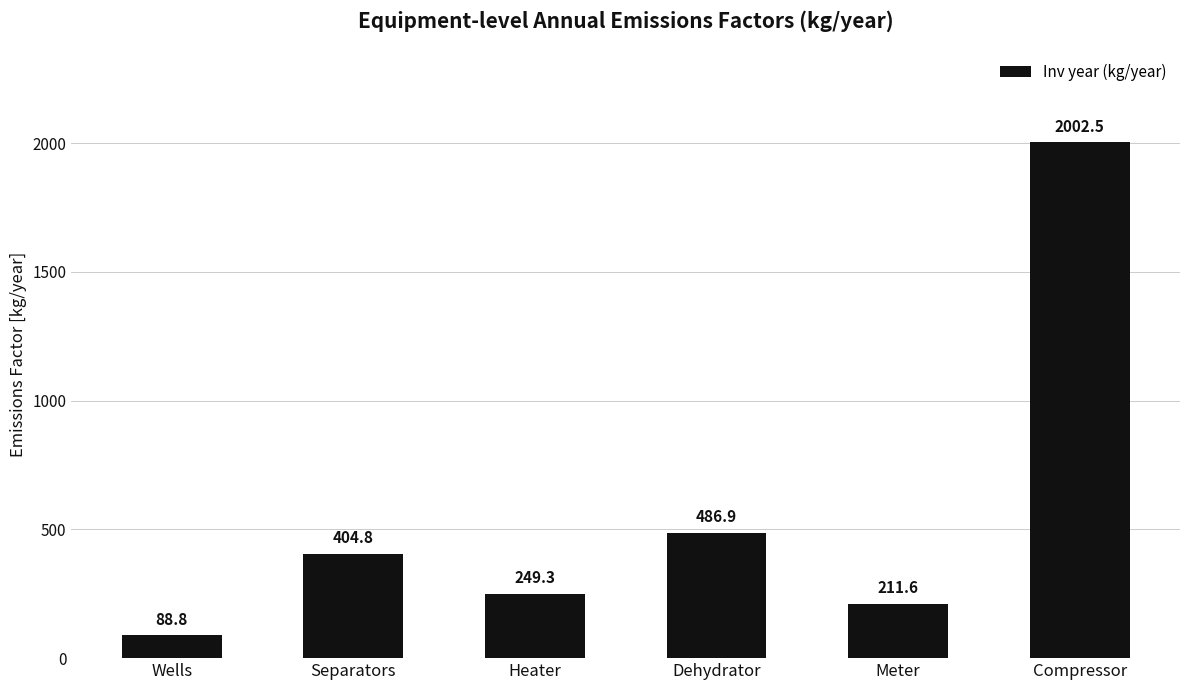

What is the ratio of the value at Wells to the value at Separators?

0.2